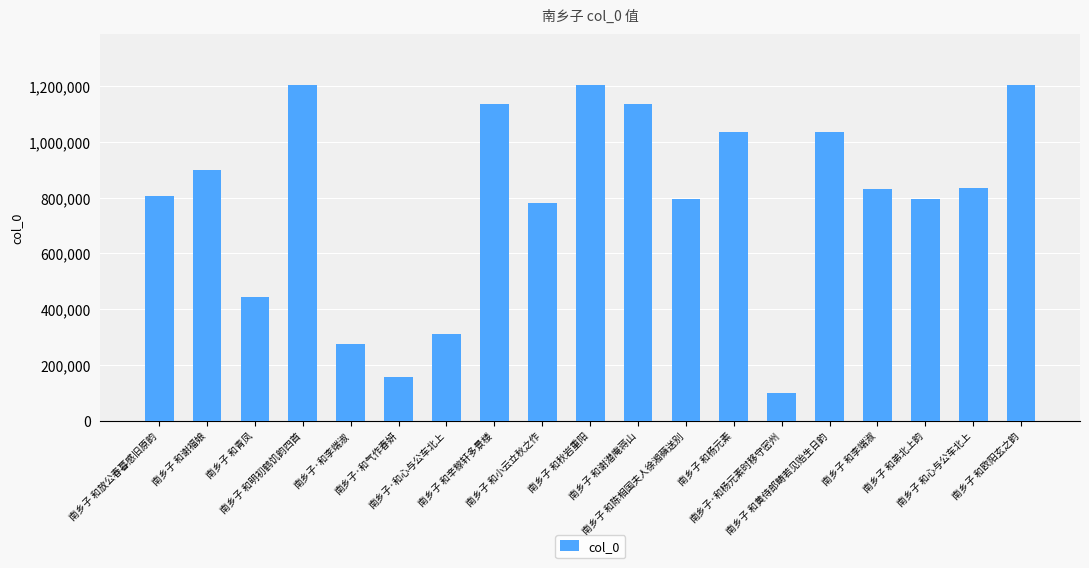

Approximately how many times larger is the value at 南乡子·和李端淑 compared to 南乡子 和弟北上韵?

0.3